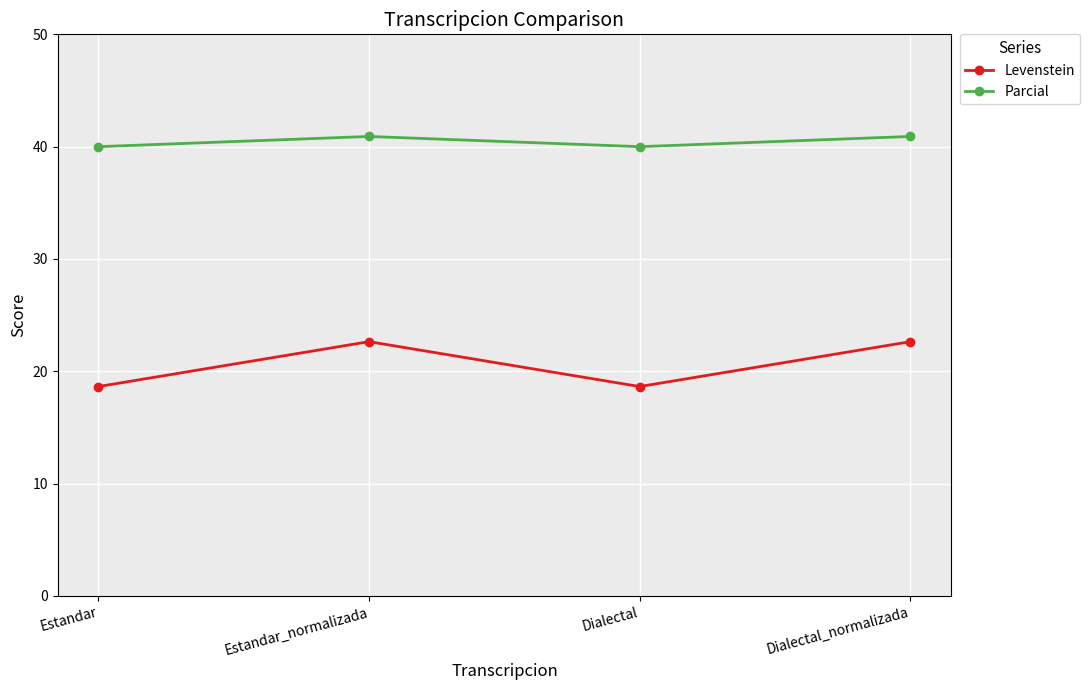

Is it true that Parcial equals 40.9 at Dialectal_normalizada?

True